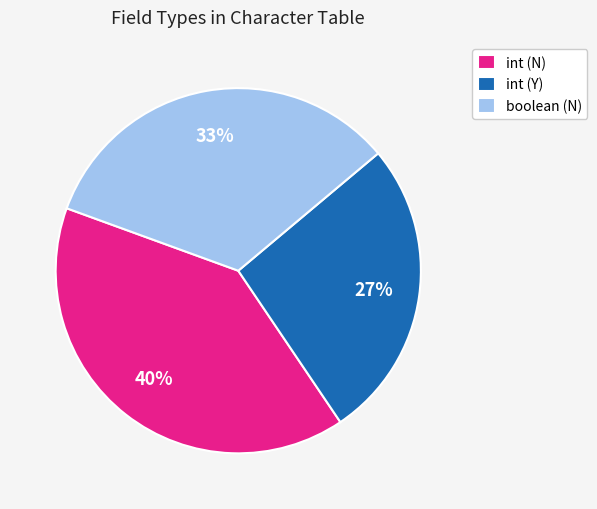

Approximately how many times larger is the value at int (N) compared to boolean (N)?

1.2